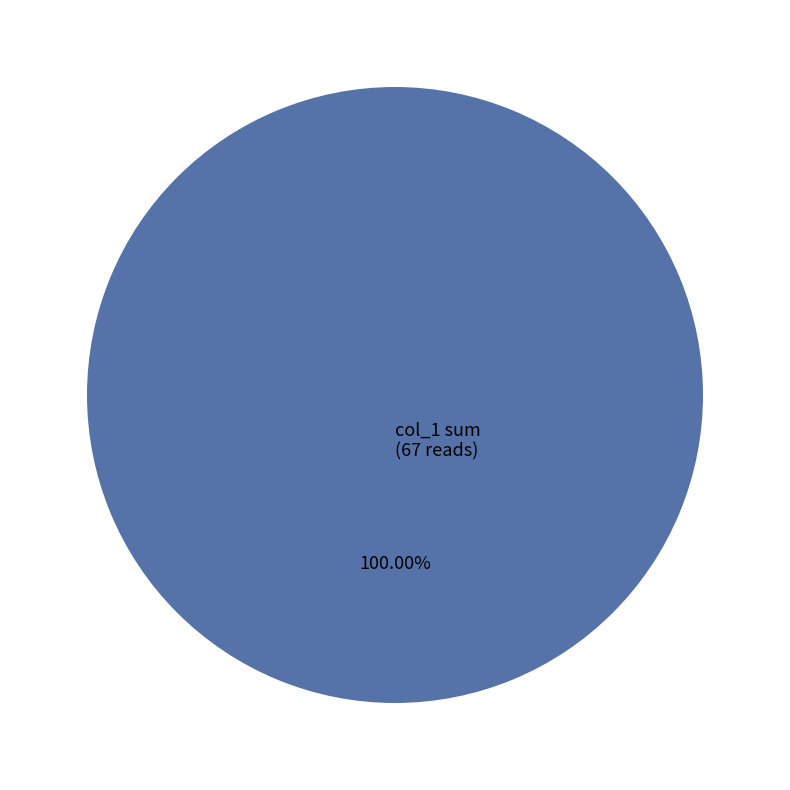

Rank the categories by value from lowest to highest.

col_1 sum (67 reads)